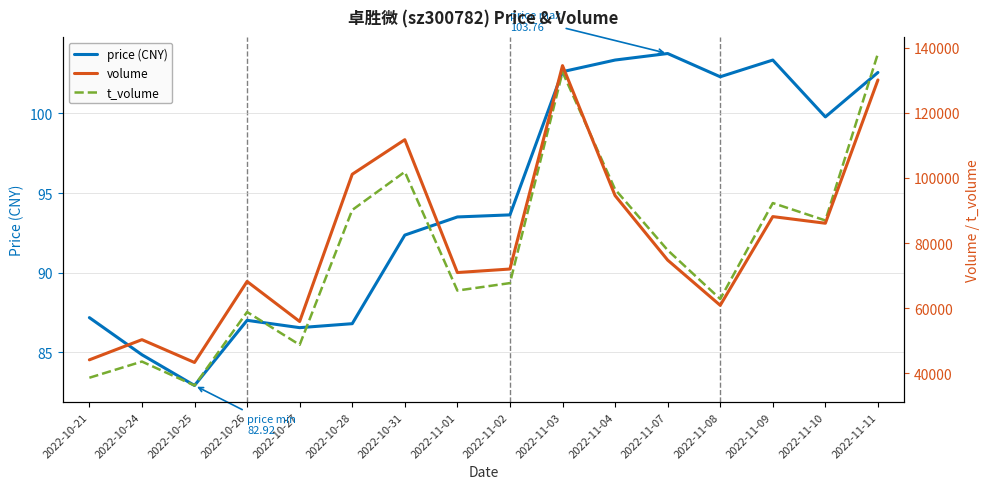

How many interior local peaks does the t_volume series have?

5